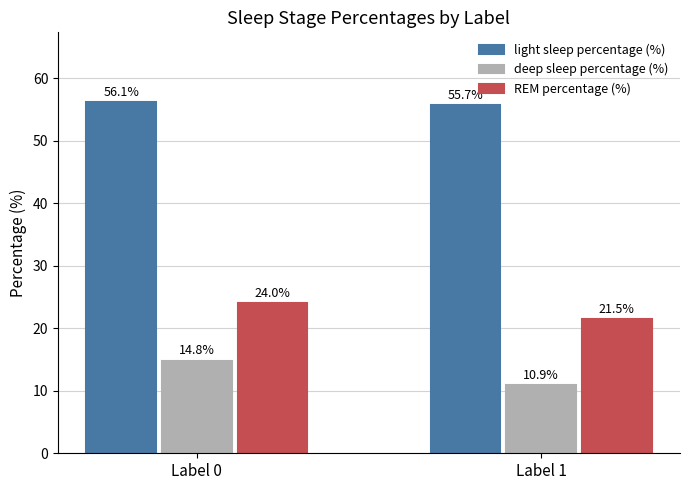

What is the sum of the REM percentage (%) values at Label 1 and Label 0?

45.6